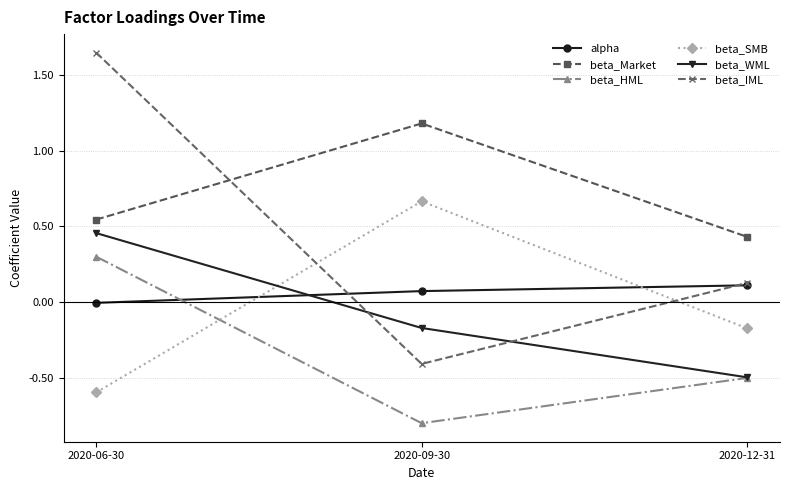

True or false: beta_HML has a value of -1.3 at 2020-09-30.

False